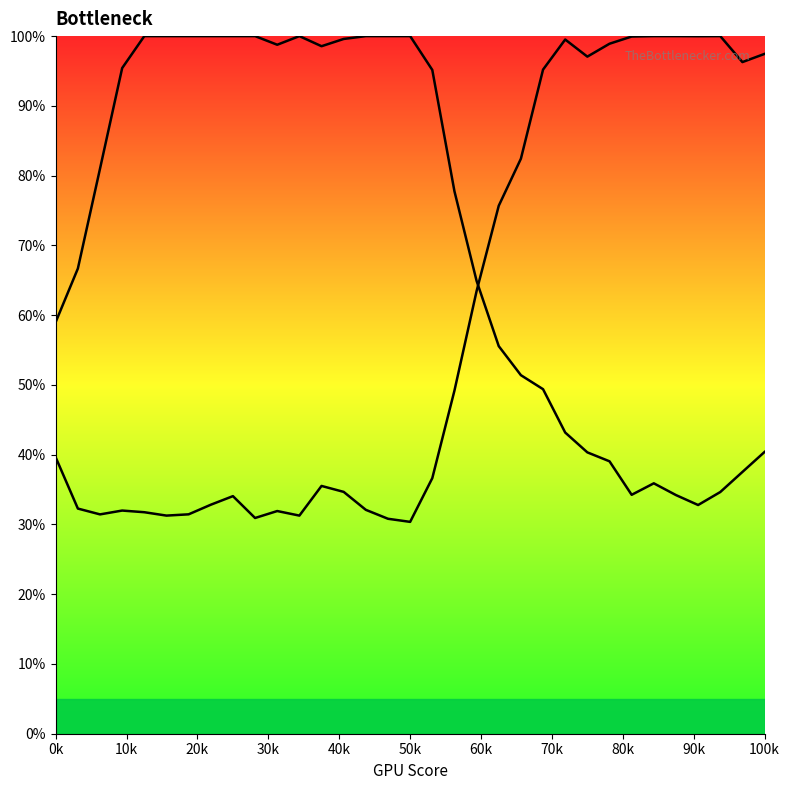

How many lines are shown in the chart?

2